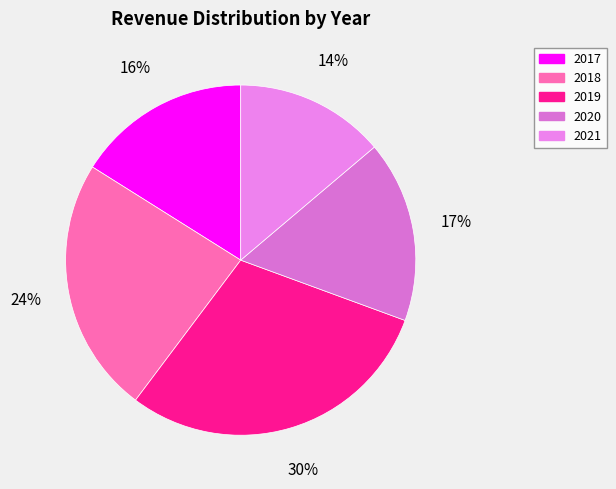

The 2019 slice represents 37% of the pie. True or false?

False